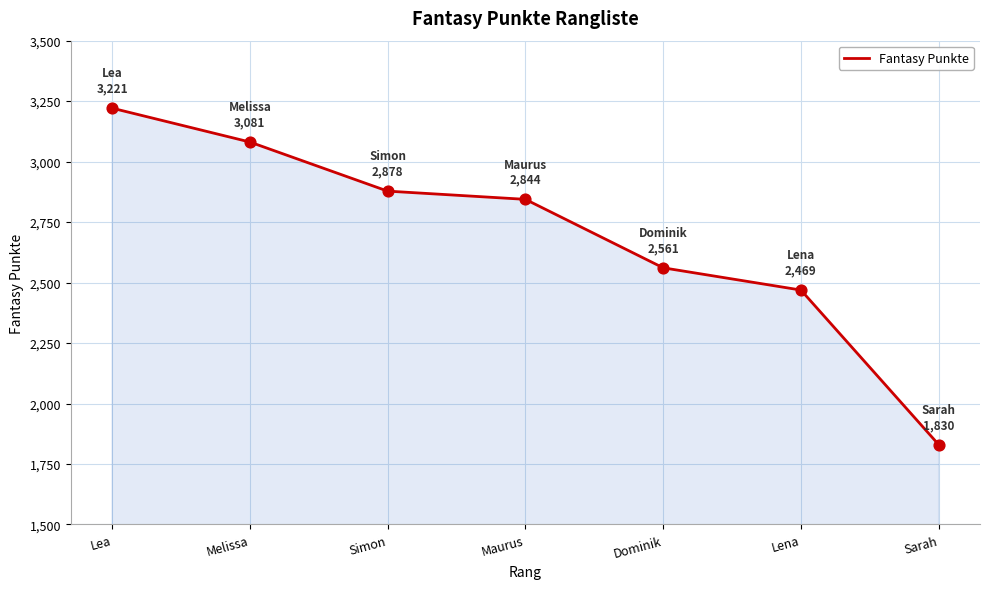

Between Sarah and Lea, which is larger?

Lea